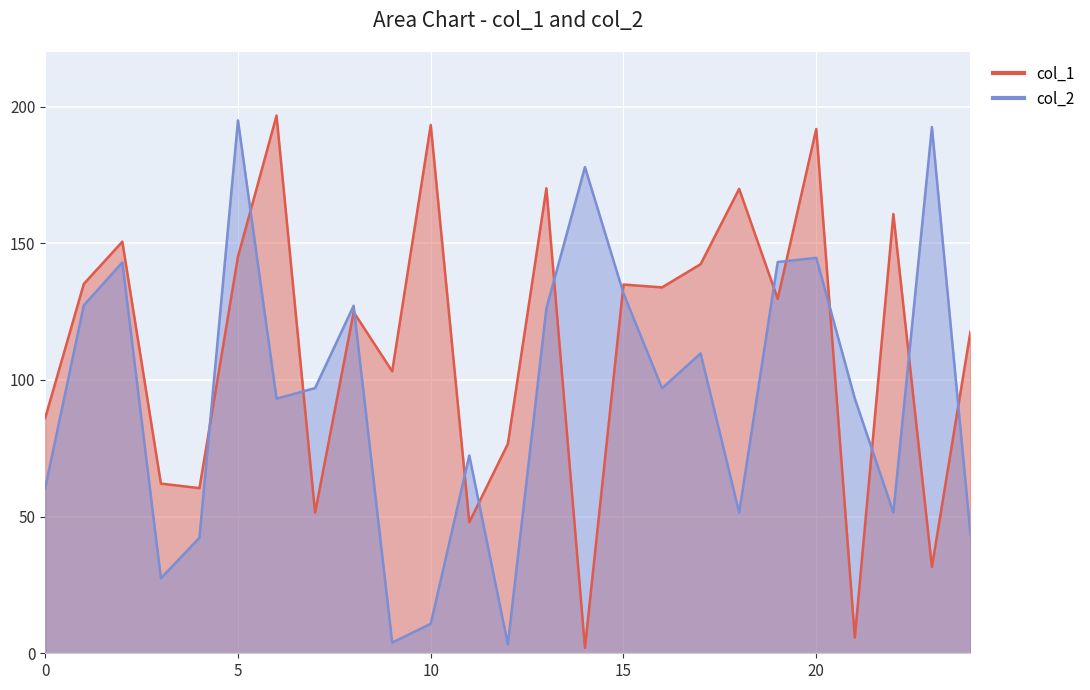

How many distinct data groups are displayed?

2